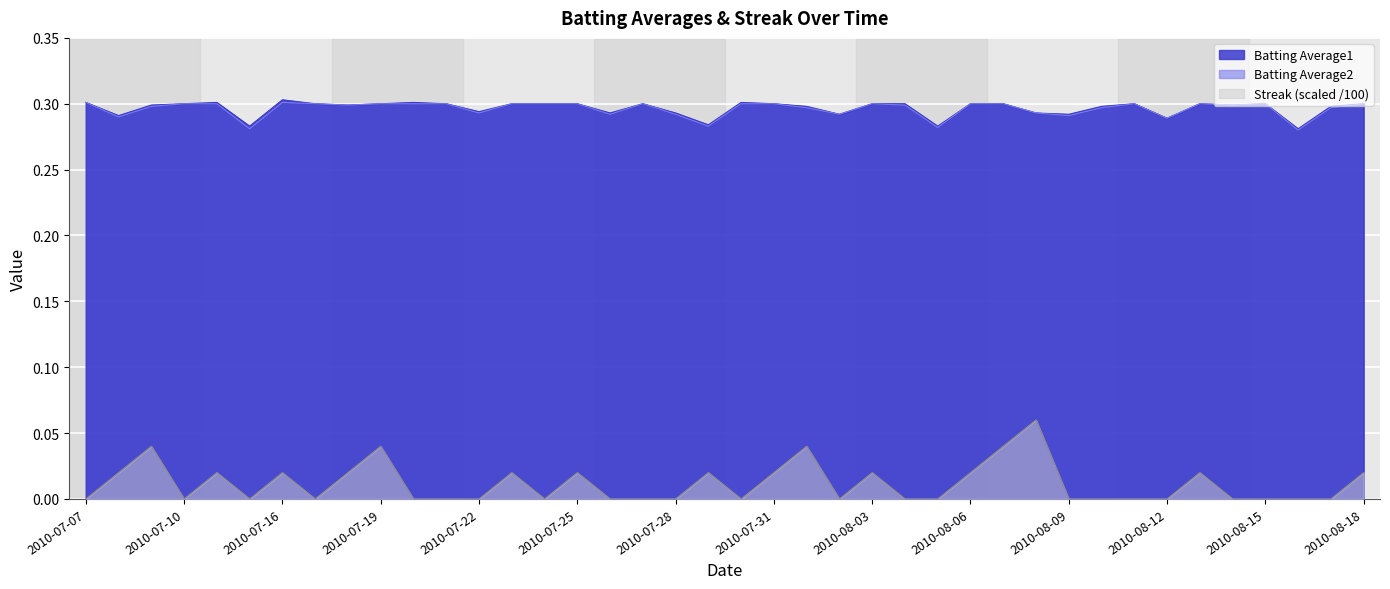

Which category has the lowest value in the Streak series?

2010-07-07